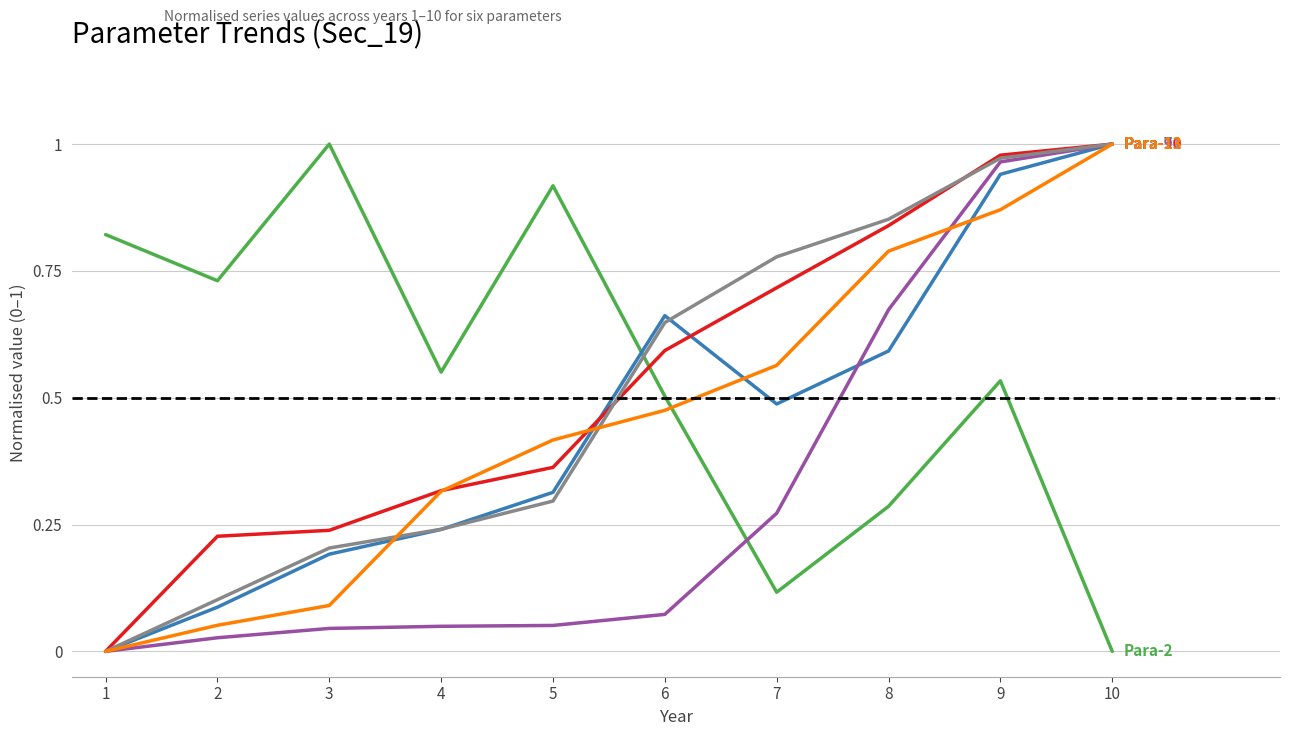

What is the total value across all series at 4?

1.7